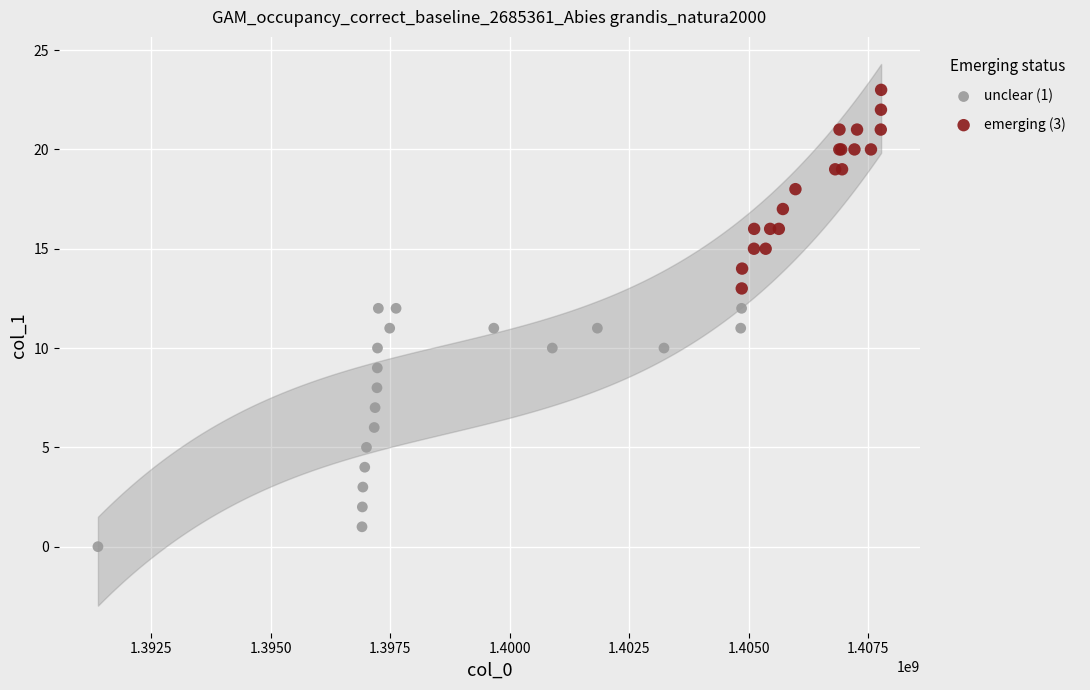

Which series contains the lowest Y value?

unclear (1)